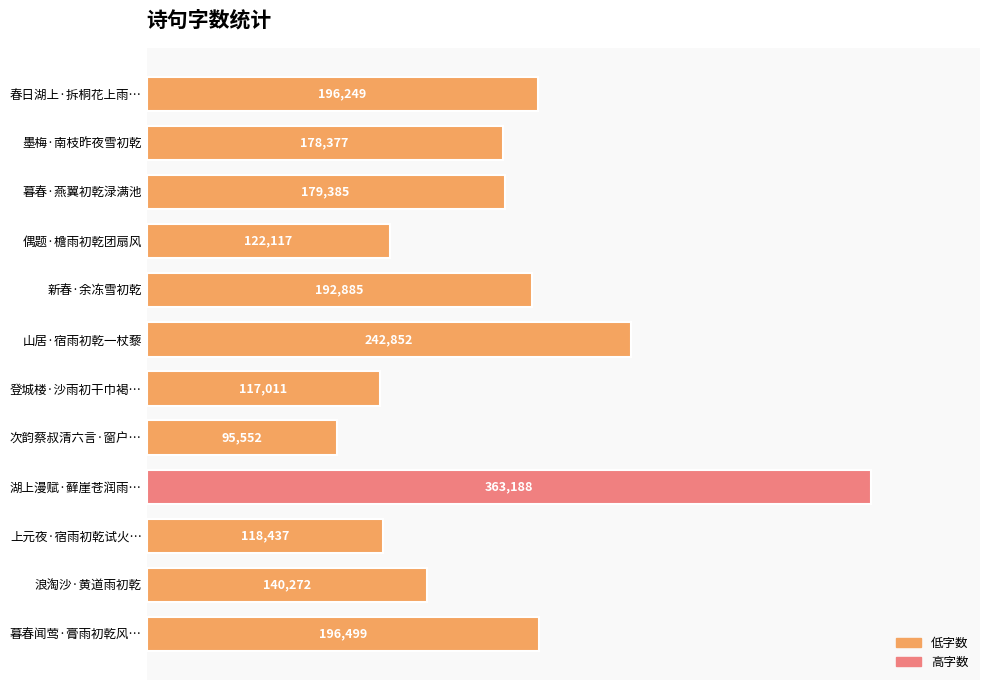

List the labels in order of value, largest first.

湖上漫赋·藓崖苍润雨…, 山居·宿雨初乾一杖藜, 暮春闻莺·膏雨初乾风…, 春日湖上·拆桐花上雨…, 新春·余冻雪初乾, 暮春·燕翼初乾渌满池, 墨梅·南枝昨夜雪初乾, 浪淘沙·黄道雨初乾, 偶题·檐雨初乾团扇风, 上元夜·宿雨初乾试火…, 登城楼·沙雨初干巾褐…, 次韵蔡叔清六言·窗户…